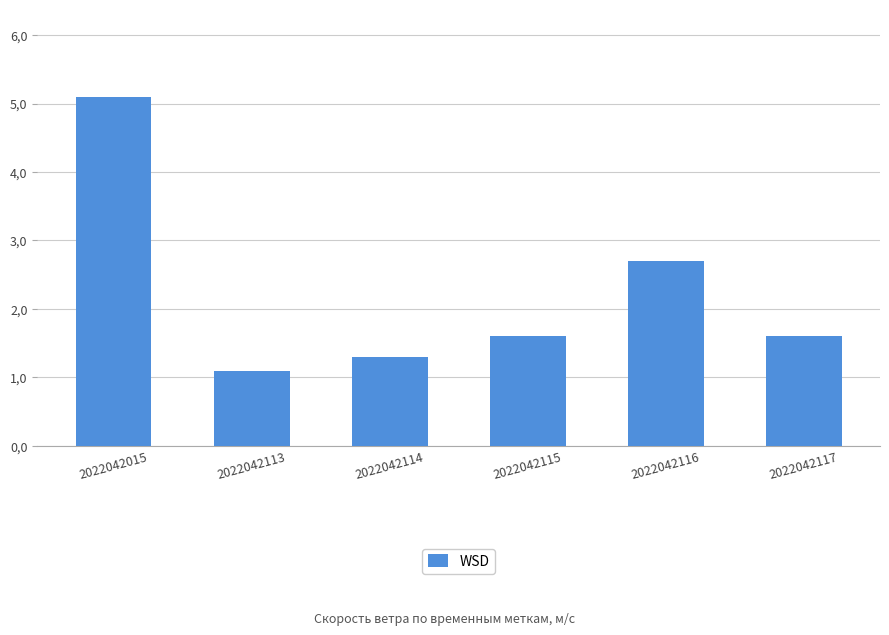

Are the bars horizontal?

No